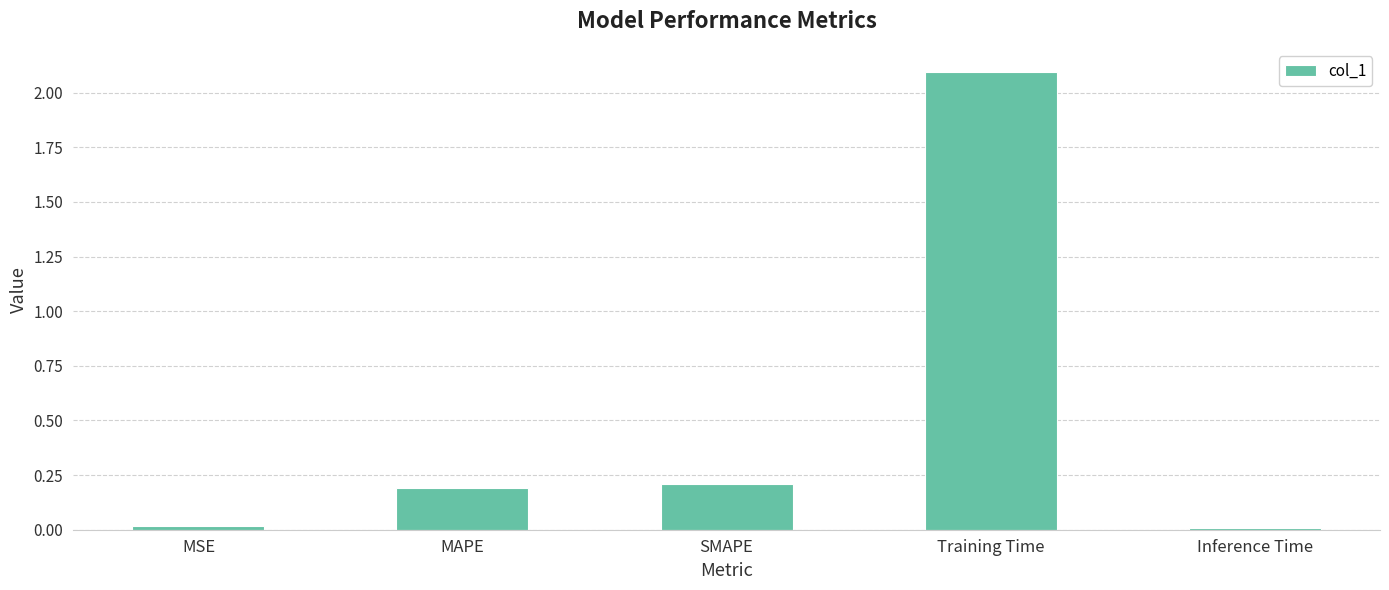

At which label is the value closest to 1?

SMAPE